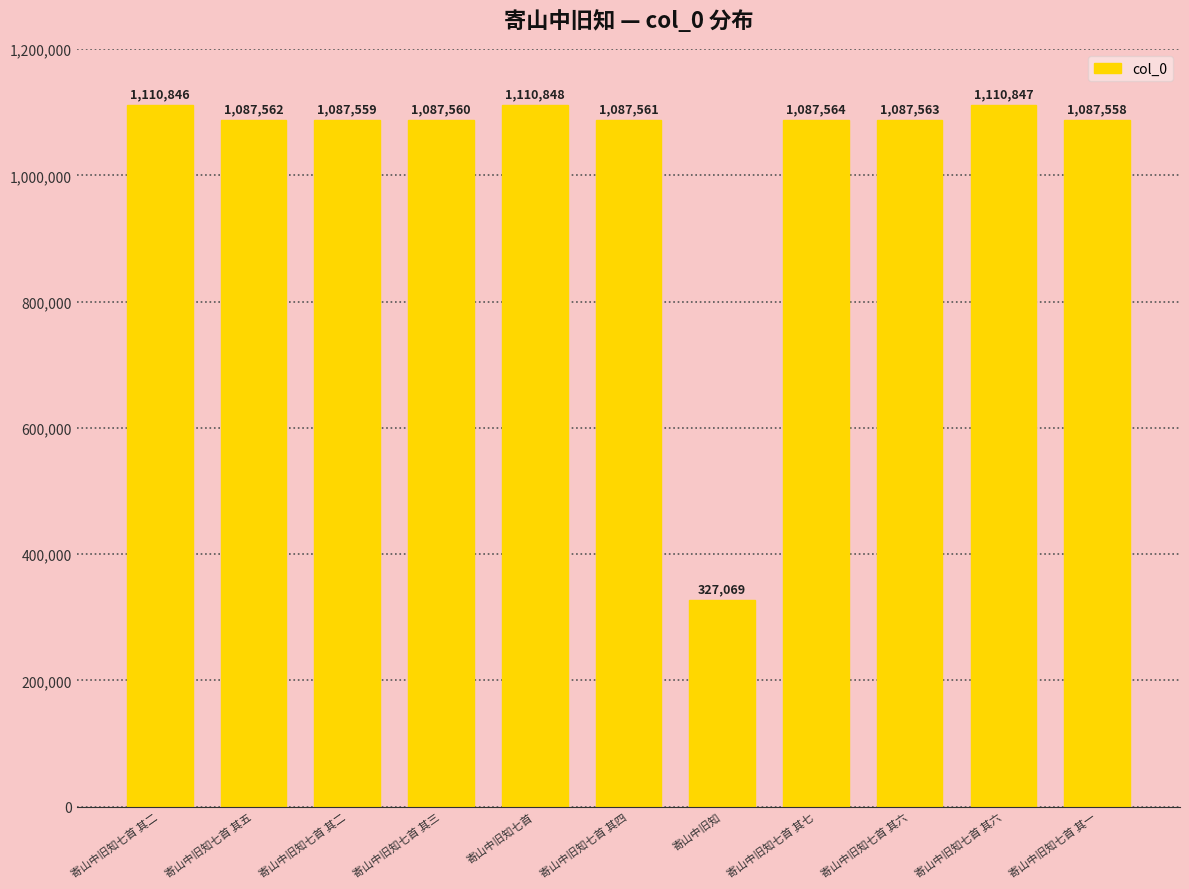

What is the change in value from 寄山中旧知 to 寄山中旧知七首 其六?

+760494